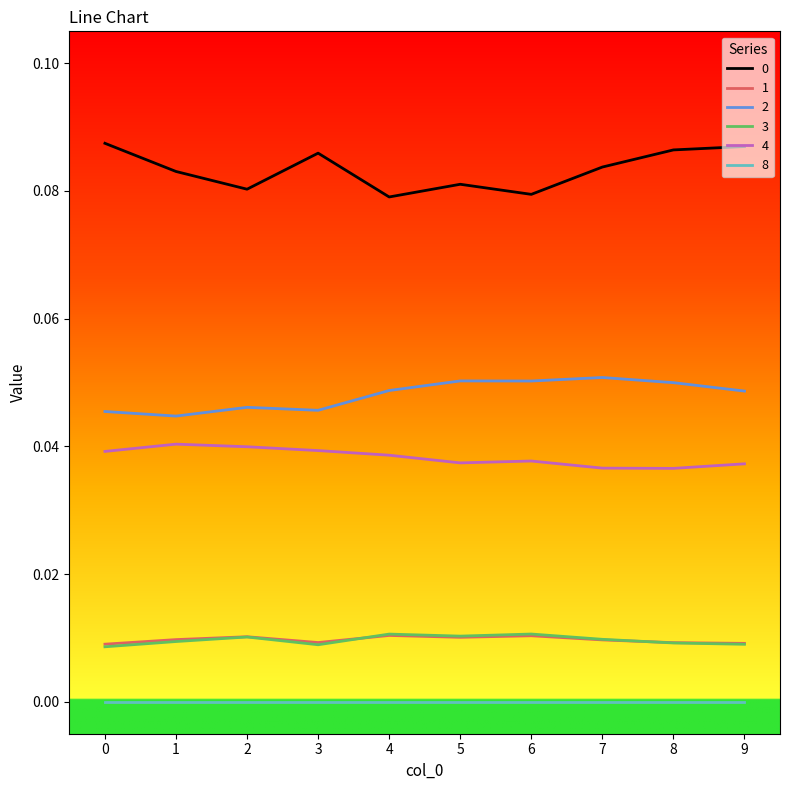

Is this an area chart (filled region under the line)?

No